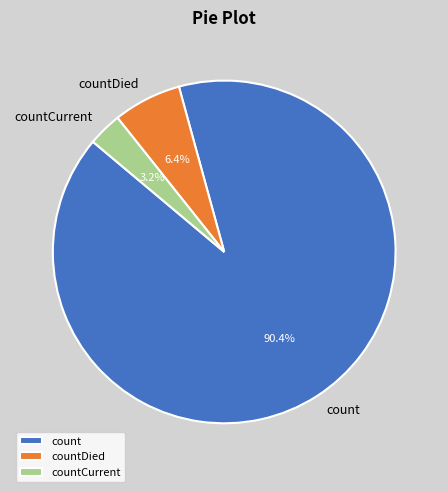

Which category has the biggest portion of the pie?

count